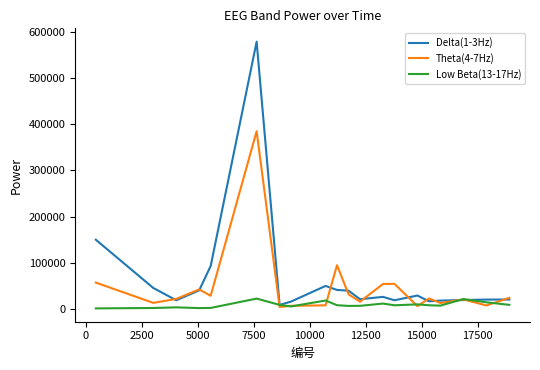

Which series has the largest range (max minus min)?

Delta(1-3Hz)